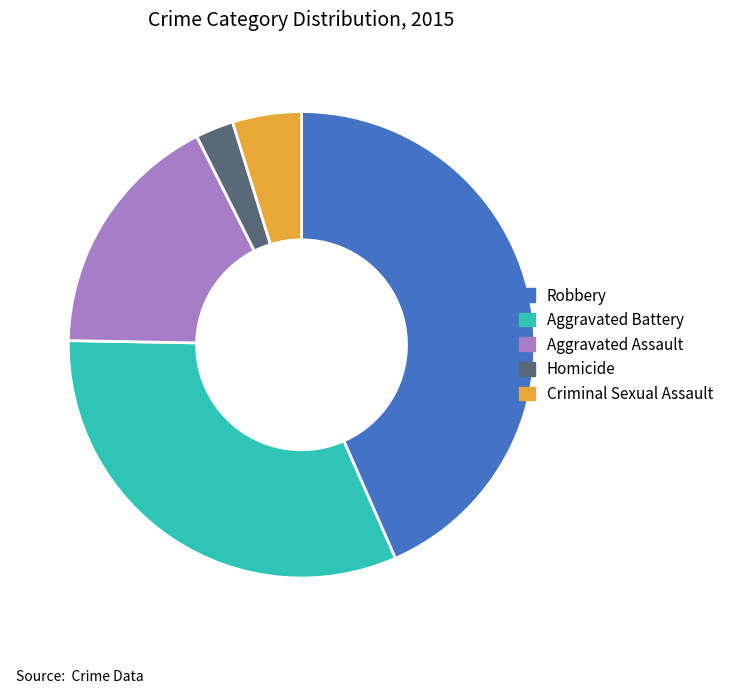

Is it true that Aggravated Battery is 42% of the pie?

False